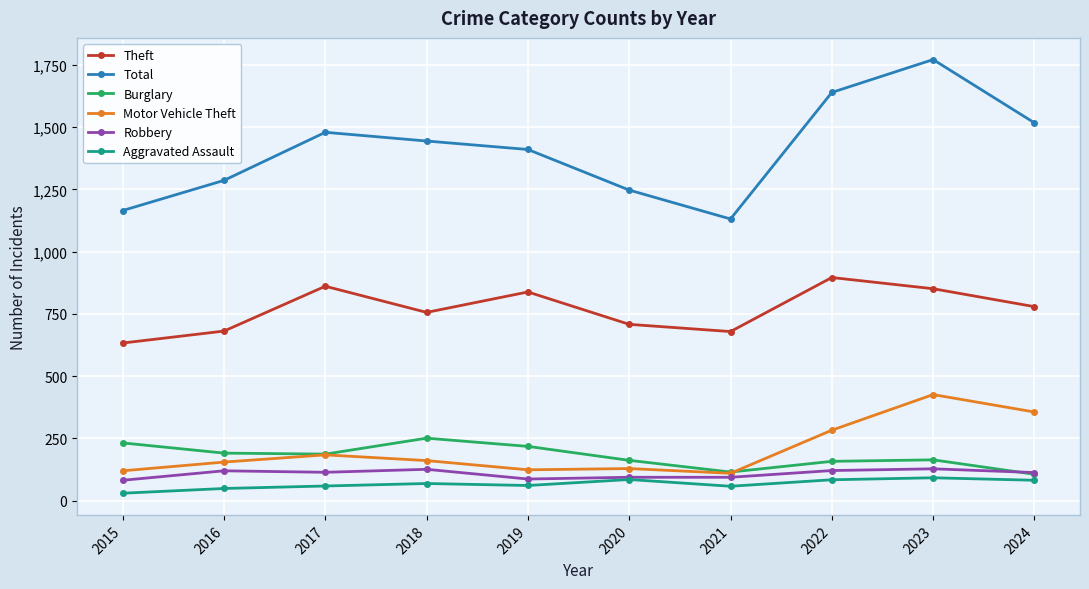

True or false: Total and Aggravated Assault cross at least once.

False